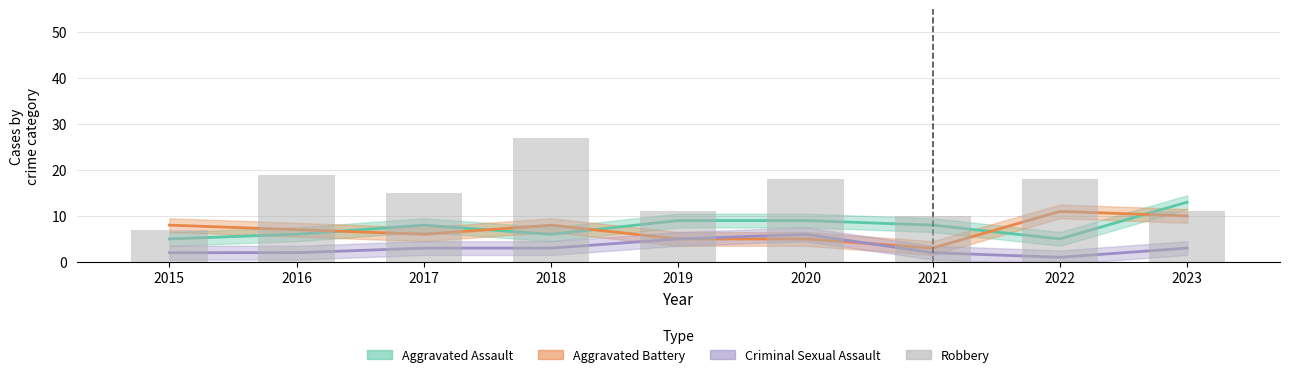

Rank the categories by value from highest to lowest.

2018, 2016, 2020, 2022, 2017, 2019, 2023, 2021, 2015